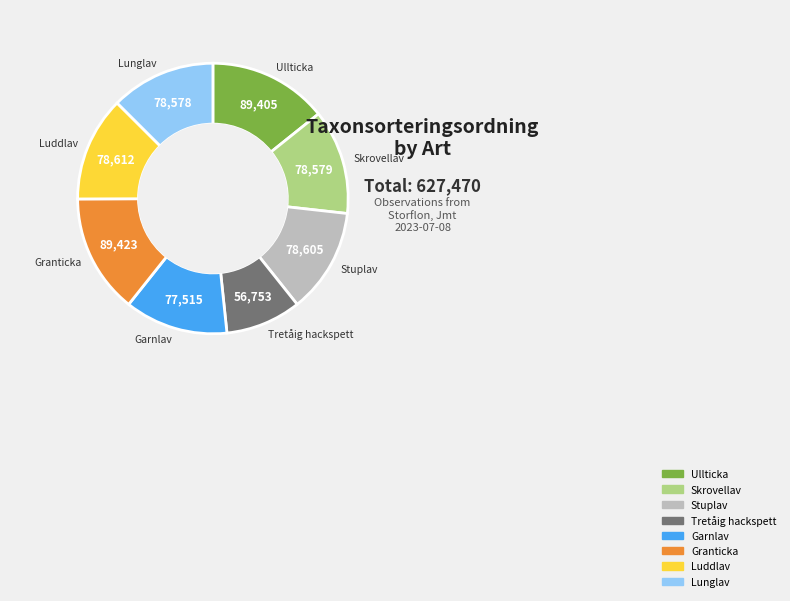

Approximately how many times larger is the value at Tretåig hackspett compared to Garnlav?

0.7